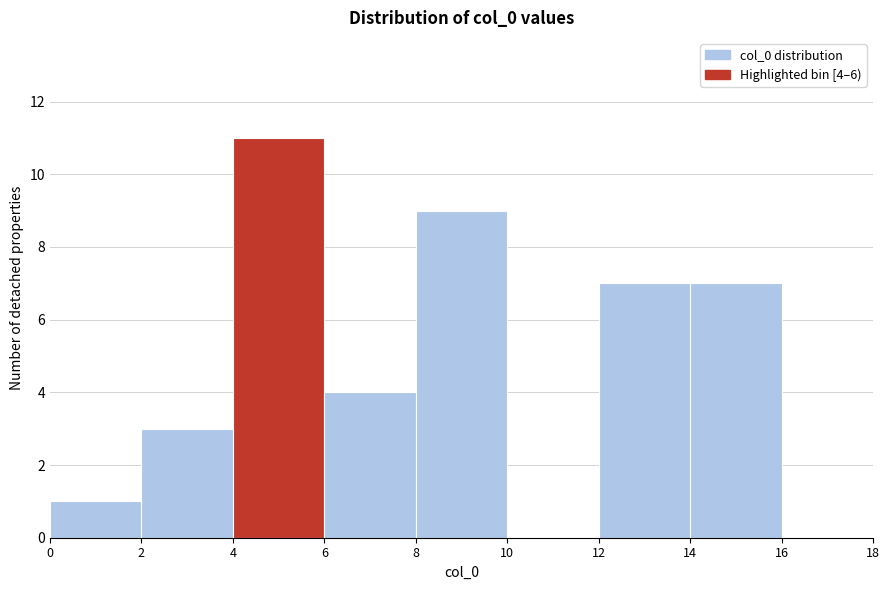

Which range on the x-axis has the tallest bar?

4 to 6